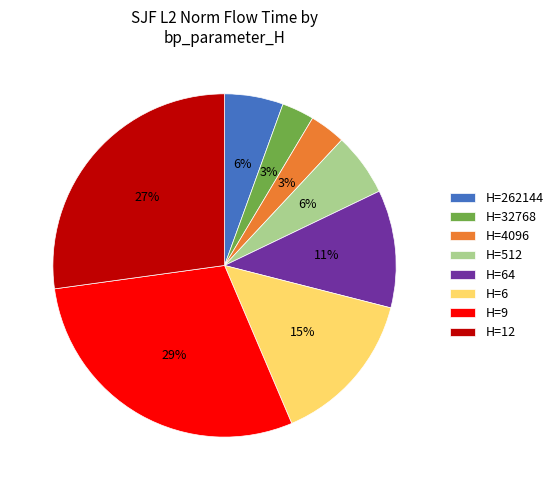

How many slices are in this pie chart?

8